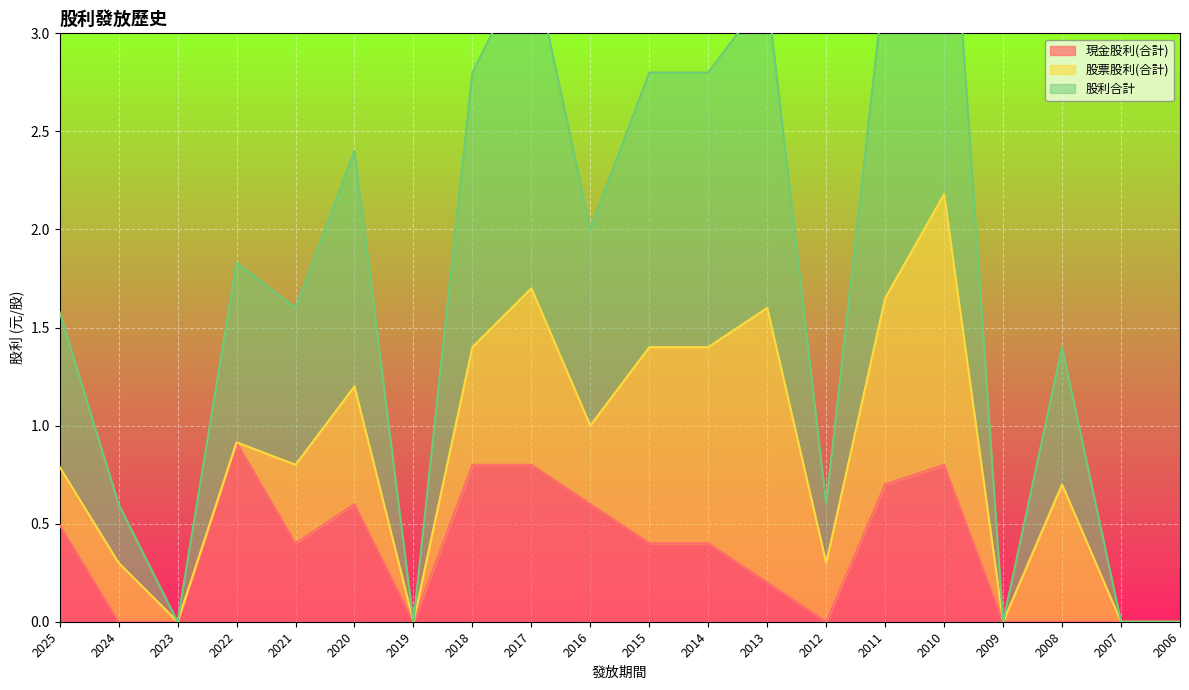

In 現金股利(合計), how many points are higher than both neighbors (excluding endpoints)?

3